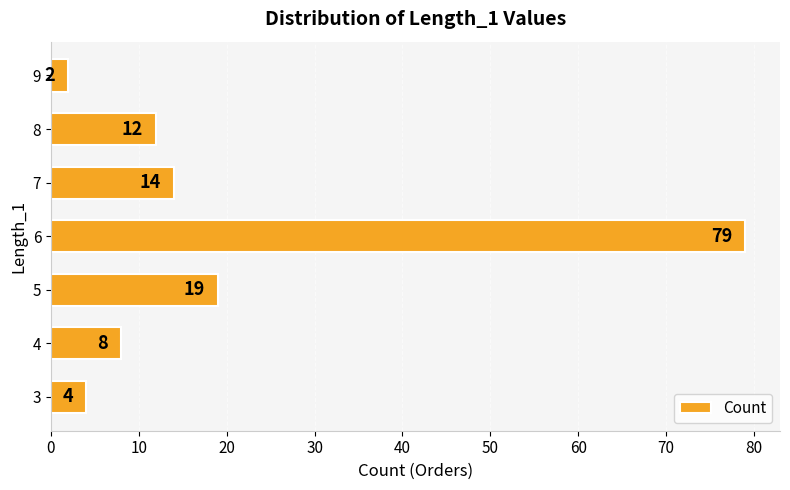

Rank the categories by value from highest to lowest.

6, 5, 7, 8, 4, 3, 9